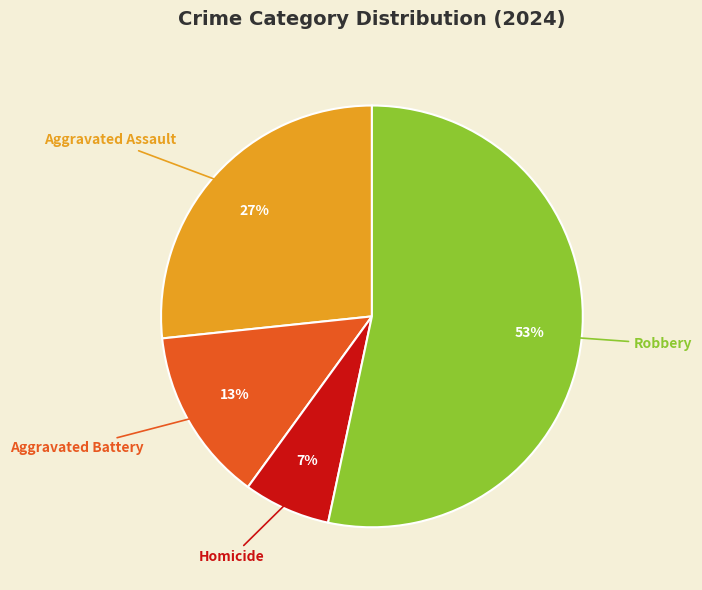

Between Aggravated Assault and Homicide, which is larger?

Aggravated Assault